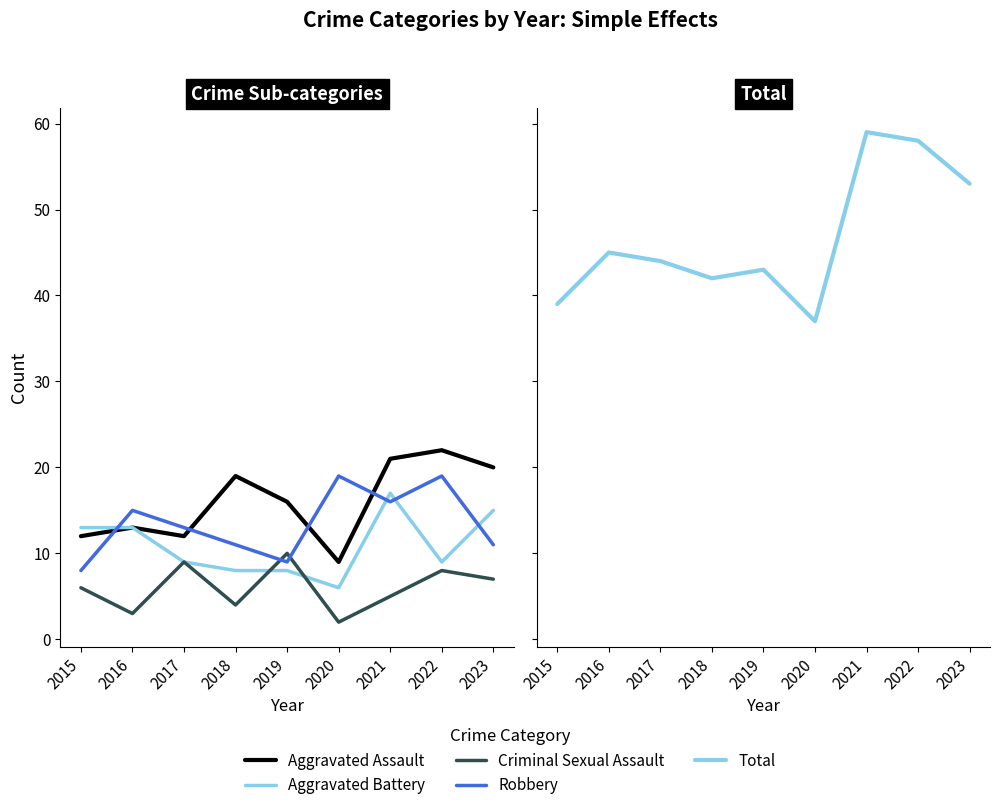

What is the value of the Total point at the 5th from the left?

43